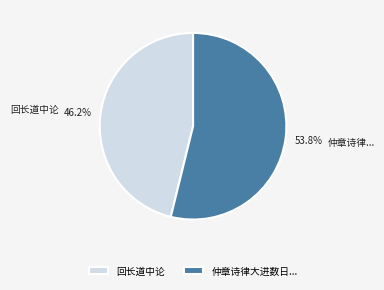

How much of the chart is everything except 回长道中论?

53.8%